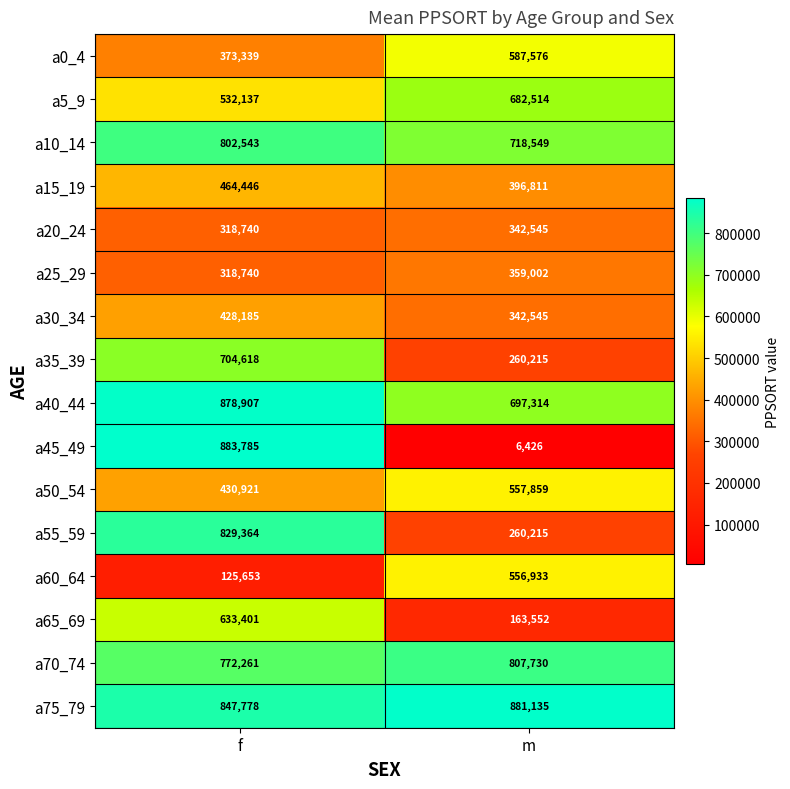

What is the sum of the a0_4 values at f and m?

960915